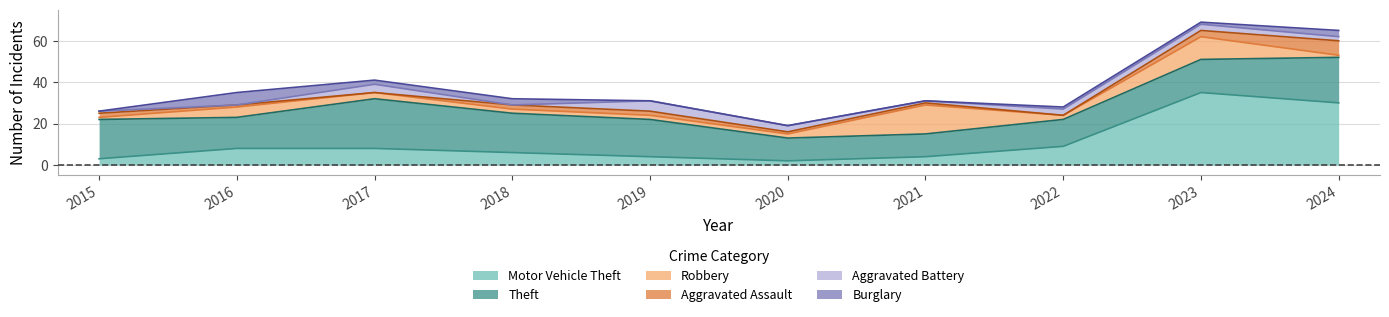

Count the number of categories in the chart.

10